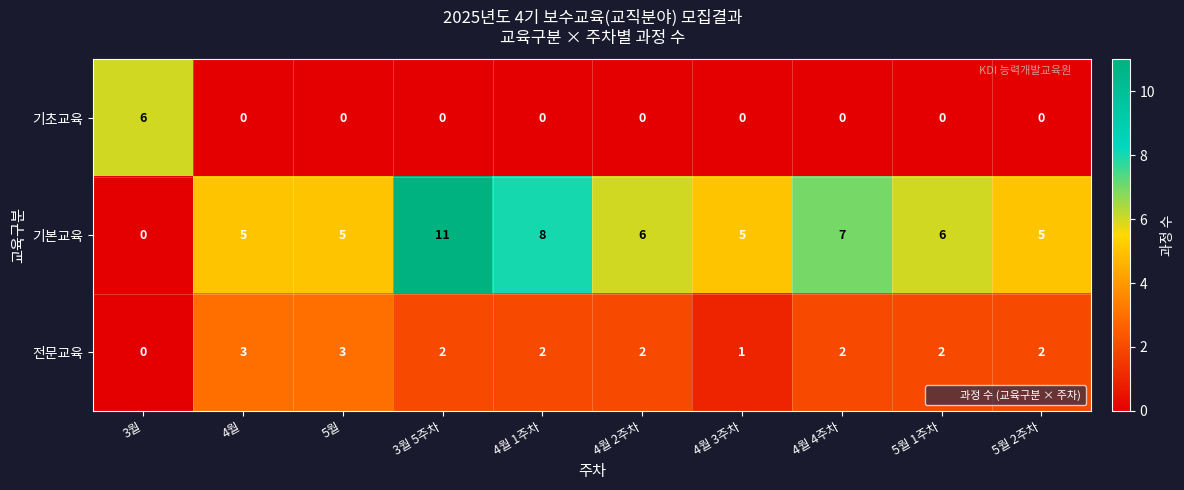

What is the total value across all series at 4월 3주차?

6